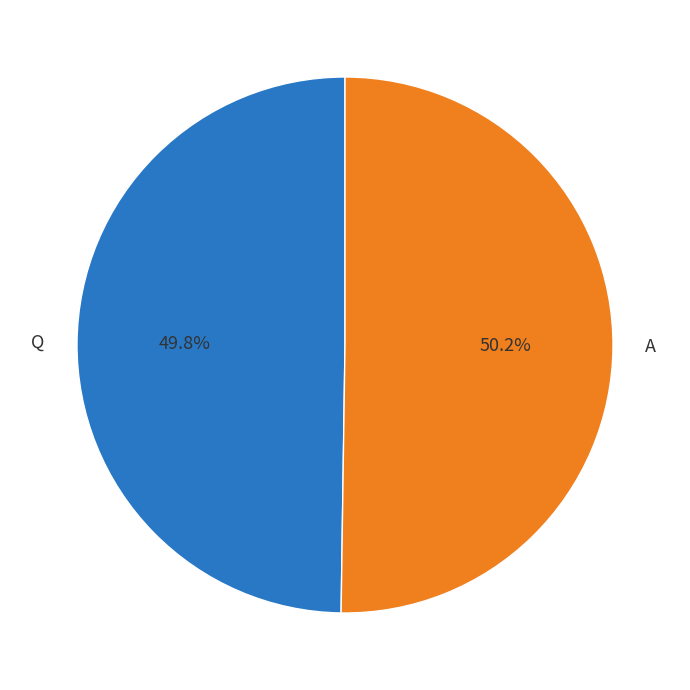

What is the ratio of the value at A to the value at Q?

1.0